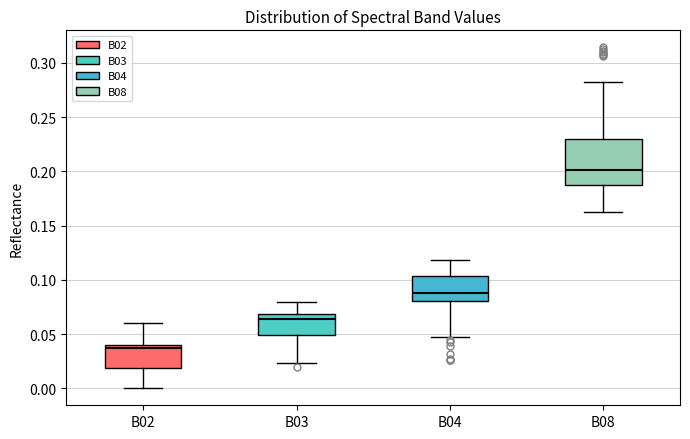

Reading left to right, transcribe this box plot: for each box, give where its median line is, the range the box spans, and where its two whiskers end, as read against the y-axis. The values are not printed on the chart, so give them approximately, as read against the axis.

B02: median 0.035, box 0.020 to 0.040, whiskers 0.000 to 0.060
B03: median 0.065, box 0.050 to 0.070, whiskers 0.025 to 0.080
B04: median 0.090, box 0.080 to 0.105, whiskers 0.045 to 0.120
B08: median 0.200, box 0.185 to 0.230, whiskers 0.165 to 0.280